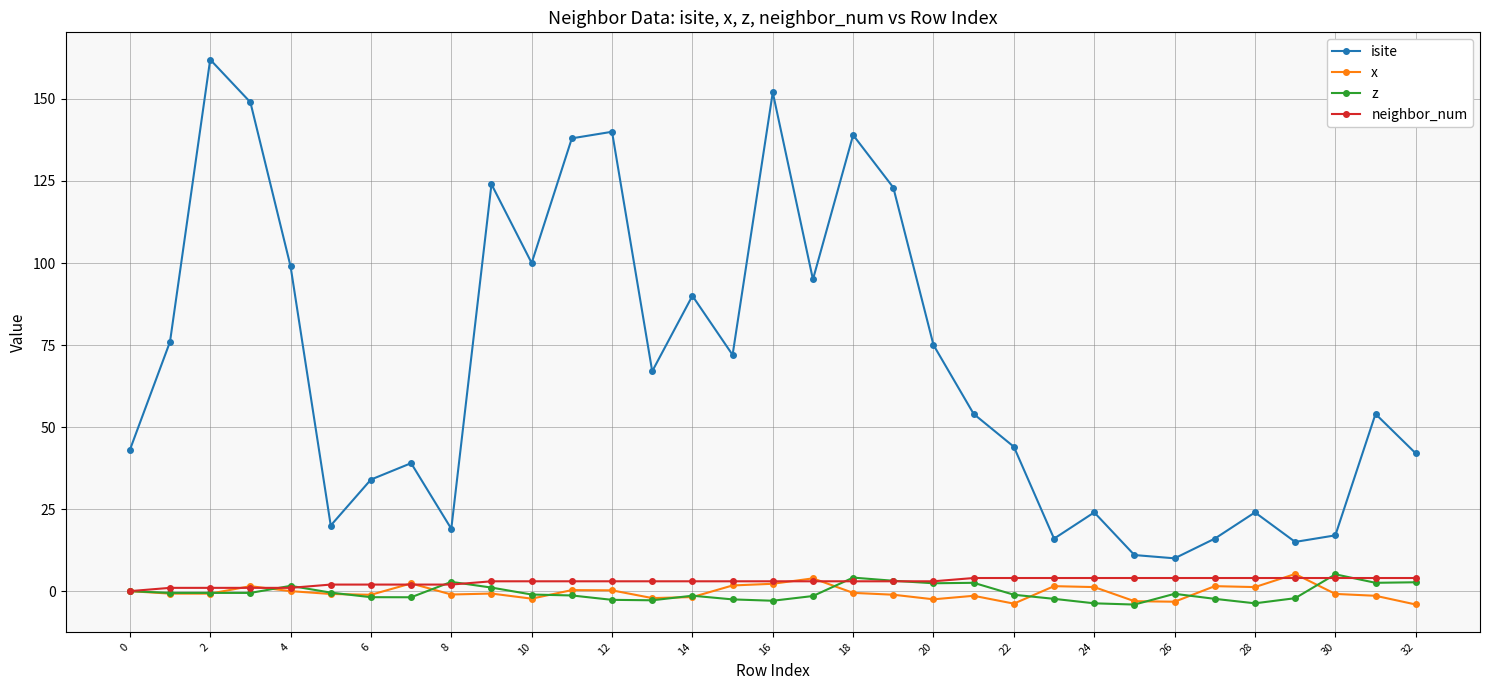

True or false: z has more than 0 points higher than both neighbors.

True